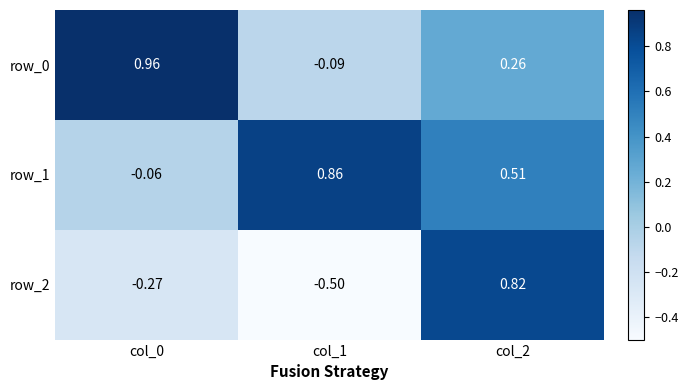

What is the smallest value displayed?

-0.5